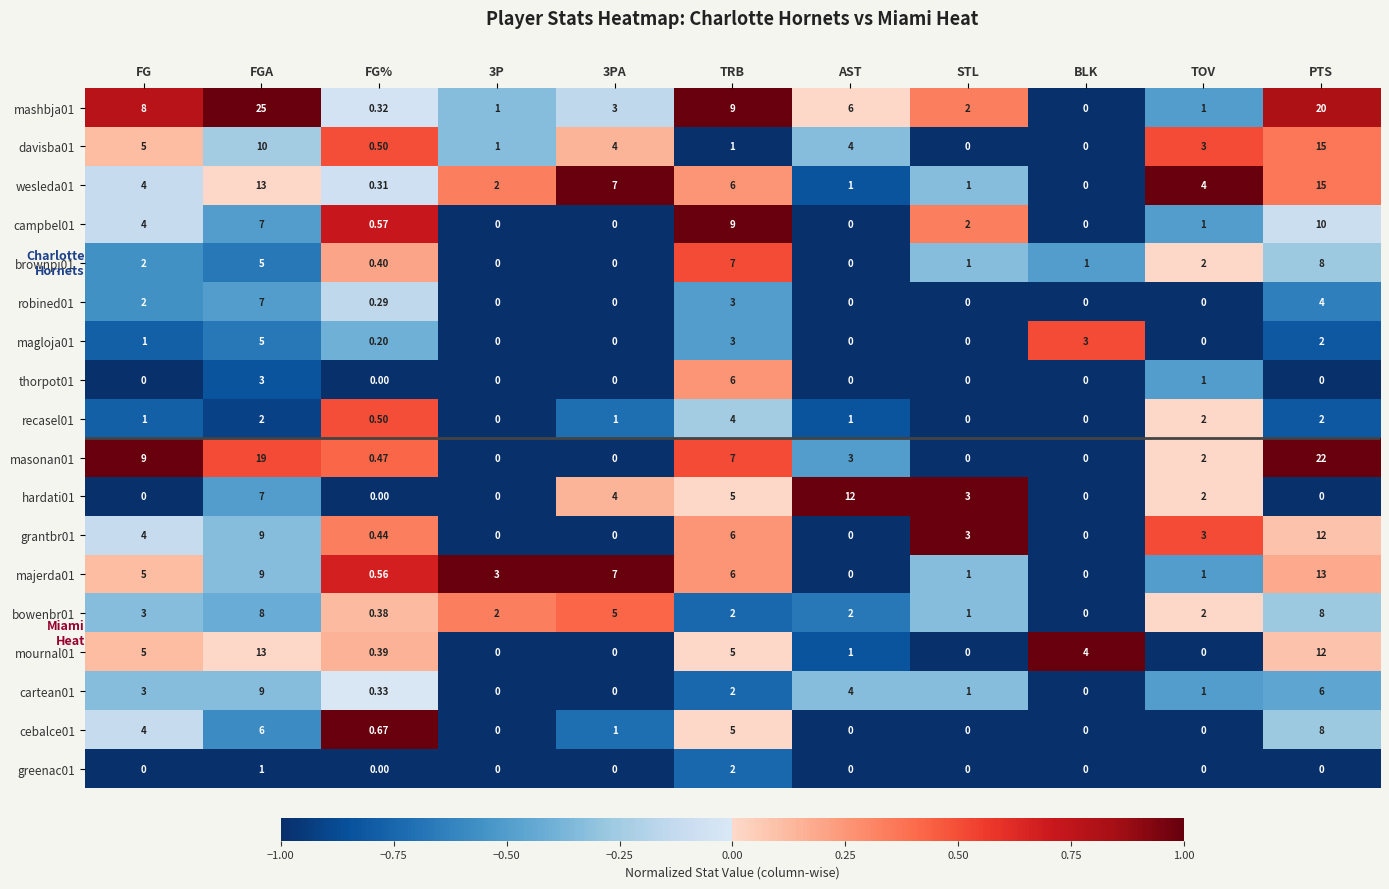

How many values in masonan01 are above zero?

7